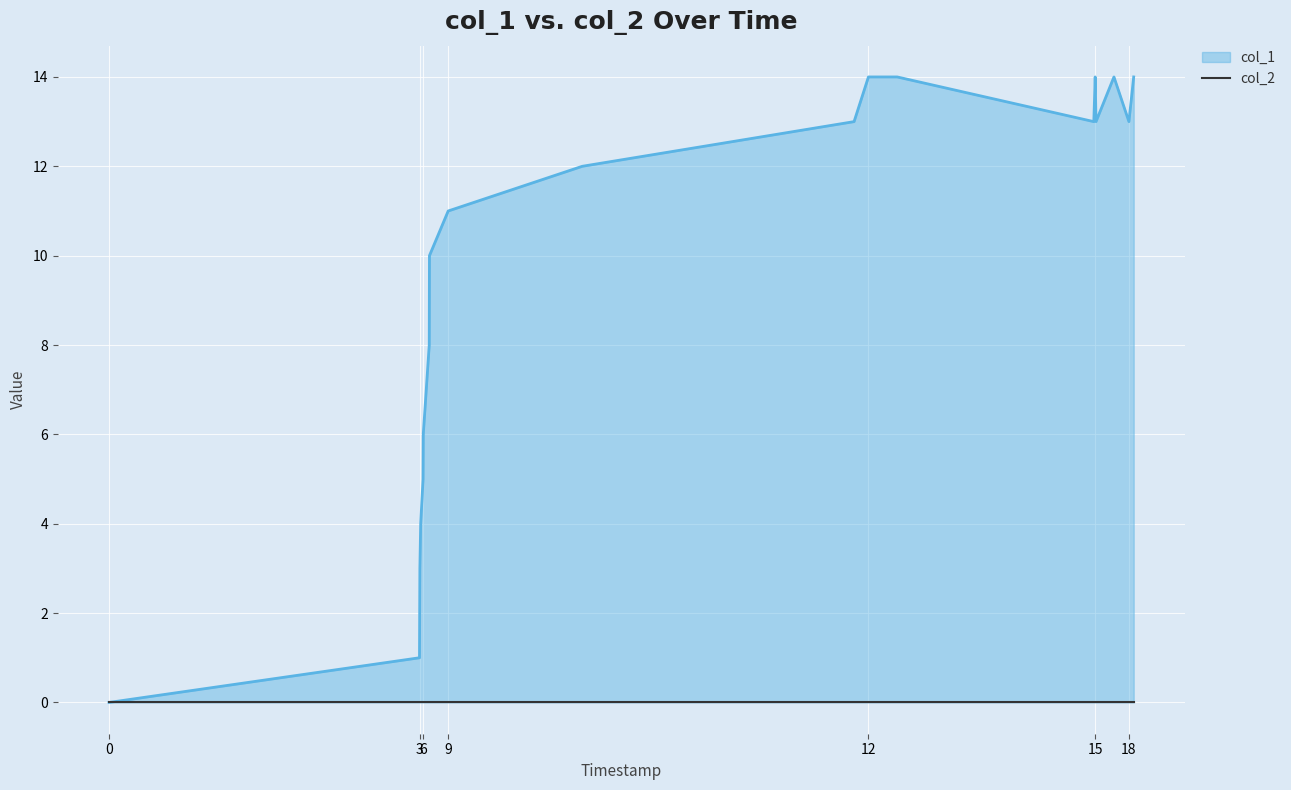

What is the difference between the maximum and minimum values?

14